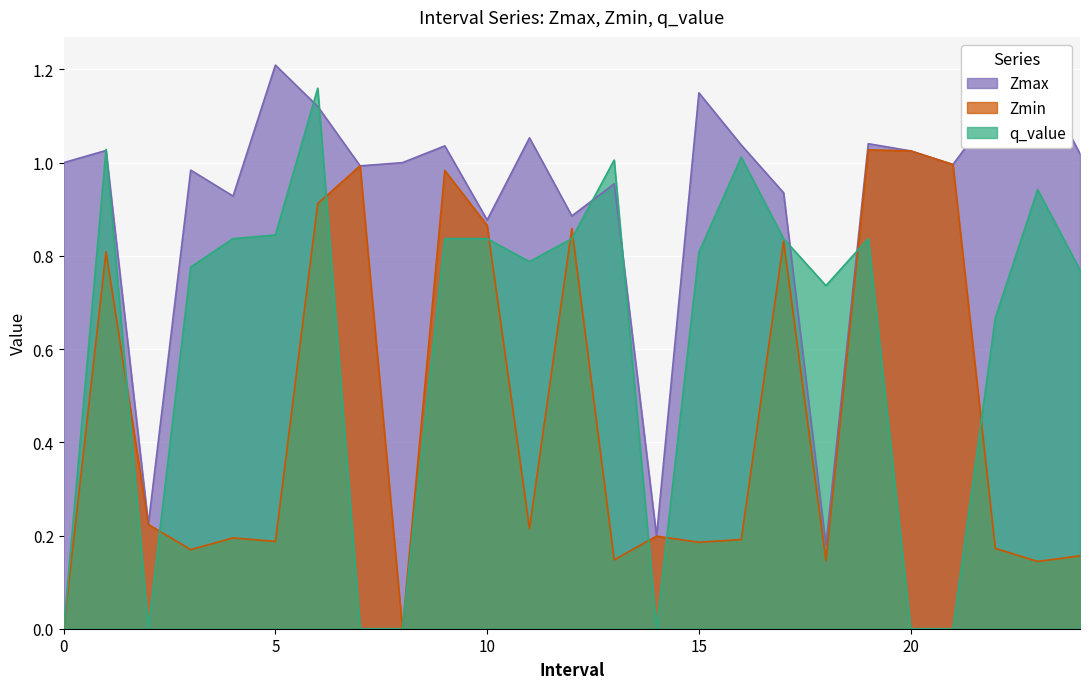

Reading left to right, transcribe all the data shown in this chart.

Zmax: 1.0	1.0	0.2	1.0	0.9	1.2	1.1	1.0	1.0	1.0	0.9	1.1	0.9	1.0	0.2	1.1	1.0	0.9	0.2	1.0	1.0	1.0	1.1	1.2	1.0
Zmin: 0.0	0.8	0.2	0.2	0.2	0.2	0.9	1.0	0.0	1.0	0.9	0.2	0.9	0.1	0.2	0.2	0.2	0.8	0.1	1.0	1.0	1.0	0.2	0.1	0.2
q_value: 0.0	1.0	0.0	0.8	0.8	0.8	1.2	0.0	0.0	0.8	0.8	0.8	0.8	1.0	0.0	0.8	1.0	0.8	0.7	0.8	0.0	0.0	0.7	0.9	0.8